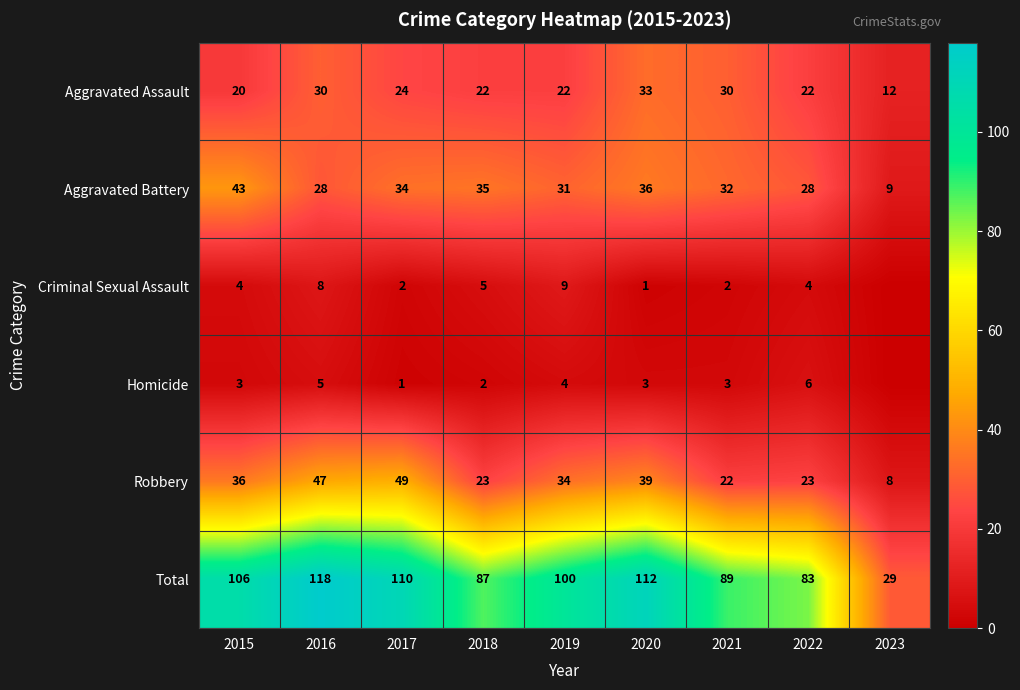

What is the maximum value for Total?

118